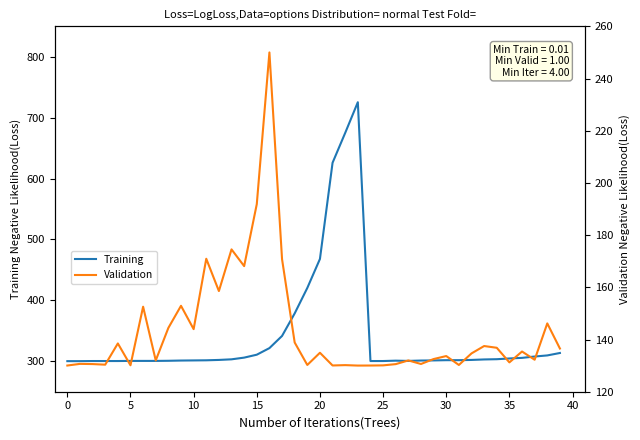

At which label is Training closest to 512?

20